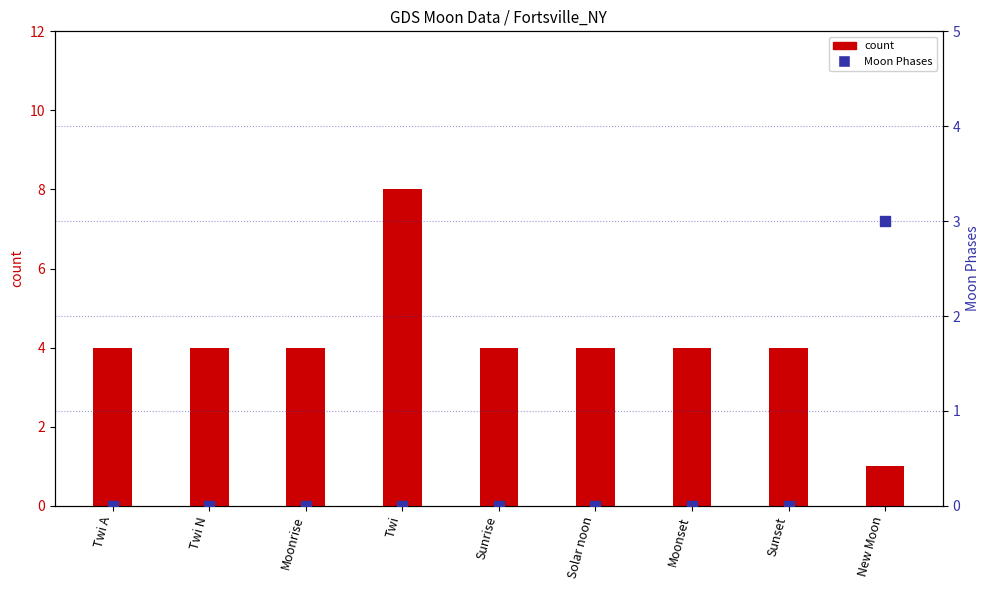

At which category is the sum across all series the highest?

Twi